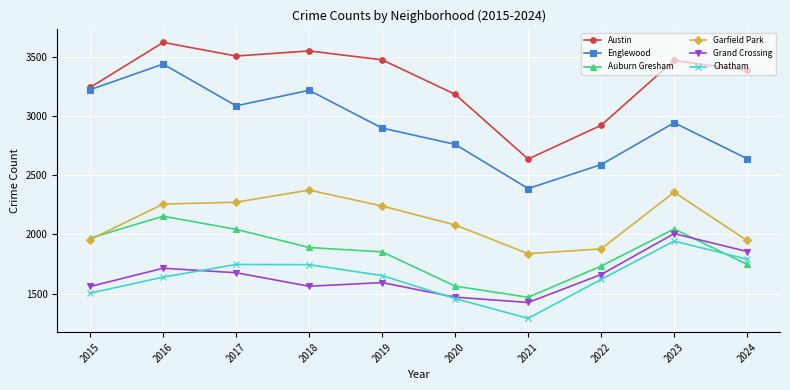

At which label does Englewood first exceed 2941?

2015